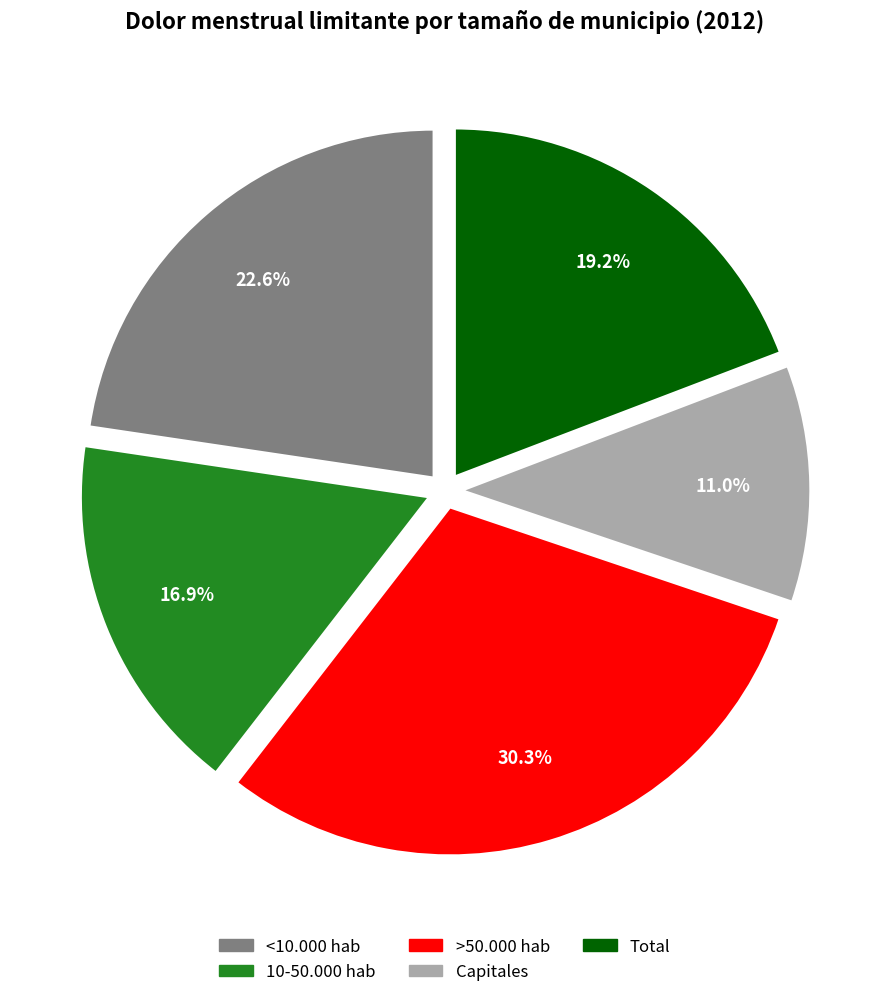

Is it true that Total is 28% of the pie?

False